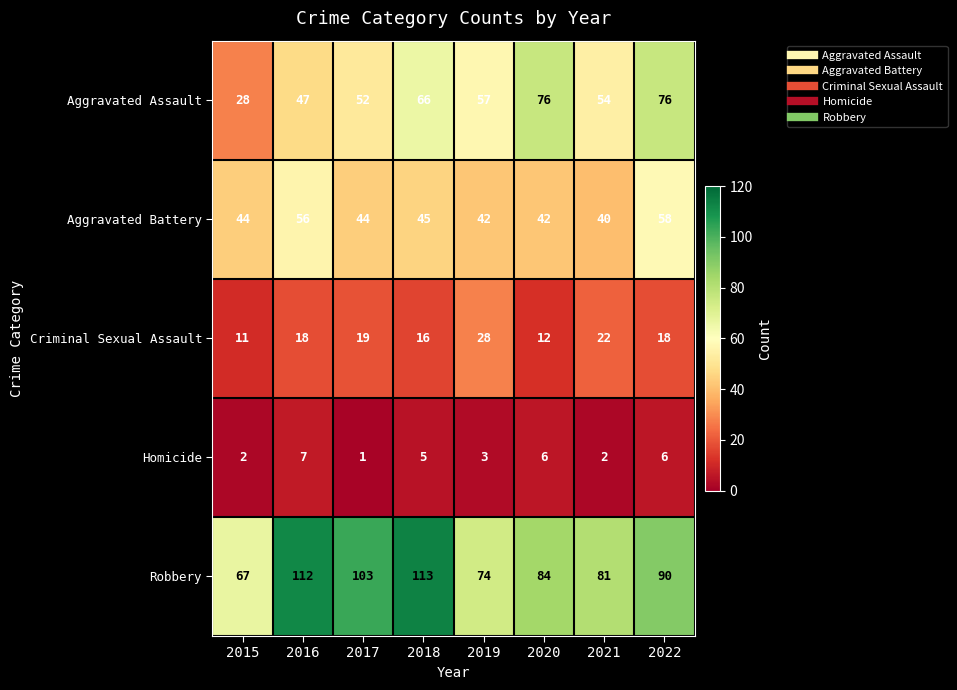

At which category is the sum across all series the highest?

2022